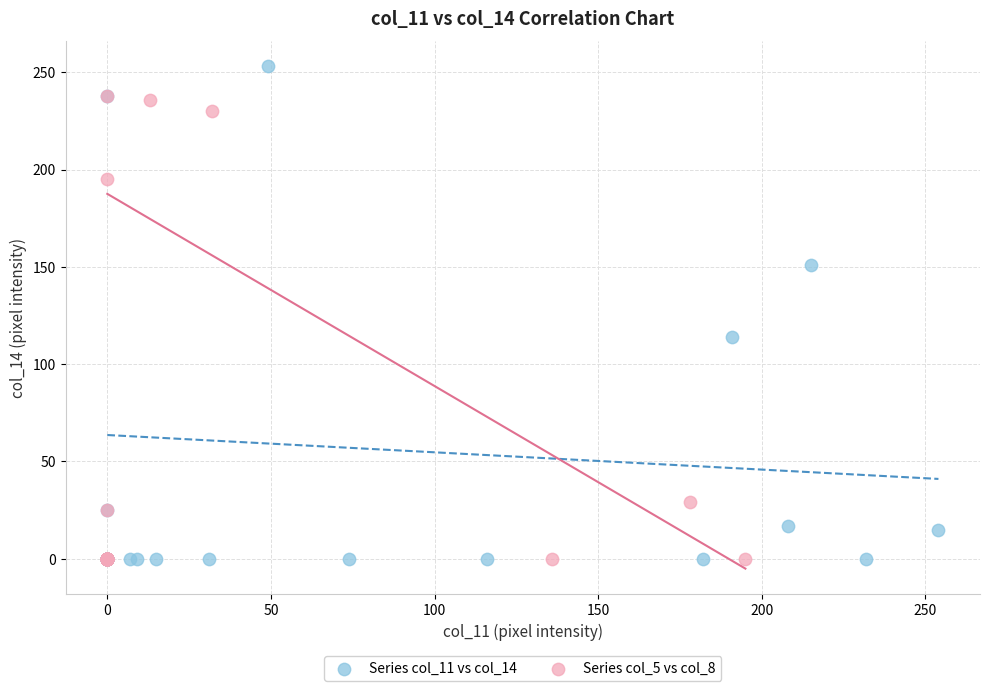

Which series has the largest Y range (max minus min)?

Series col_11 vs col_14